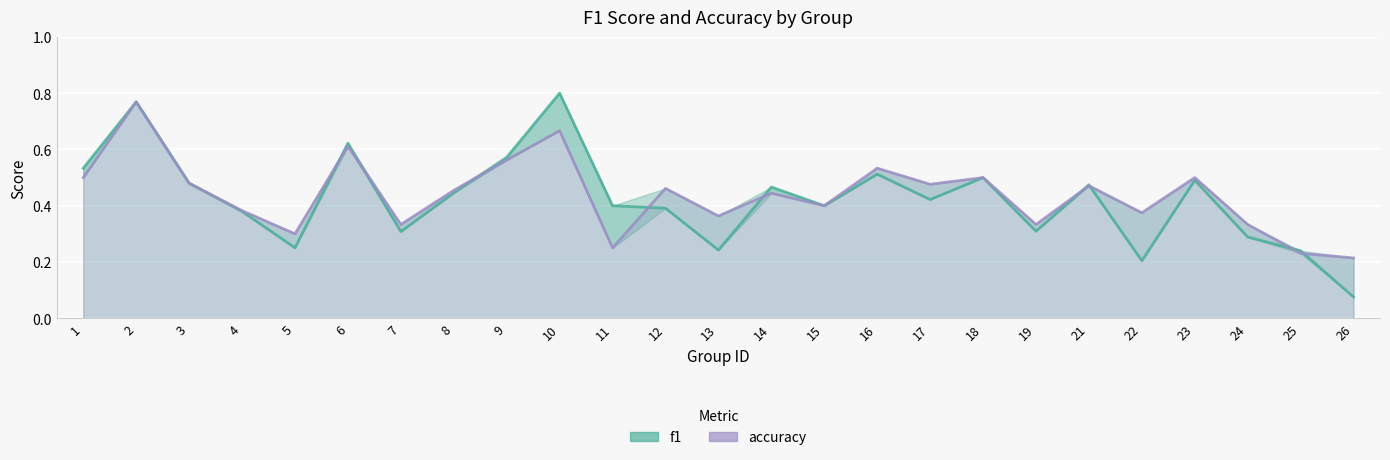

How many accuracy values are between 0 and 1?

25